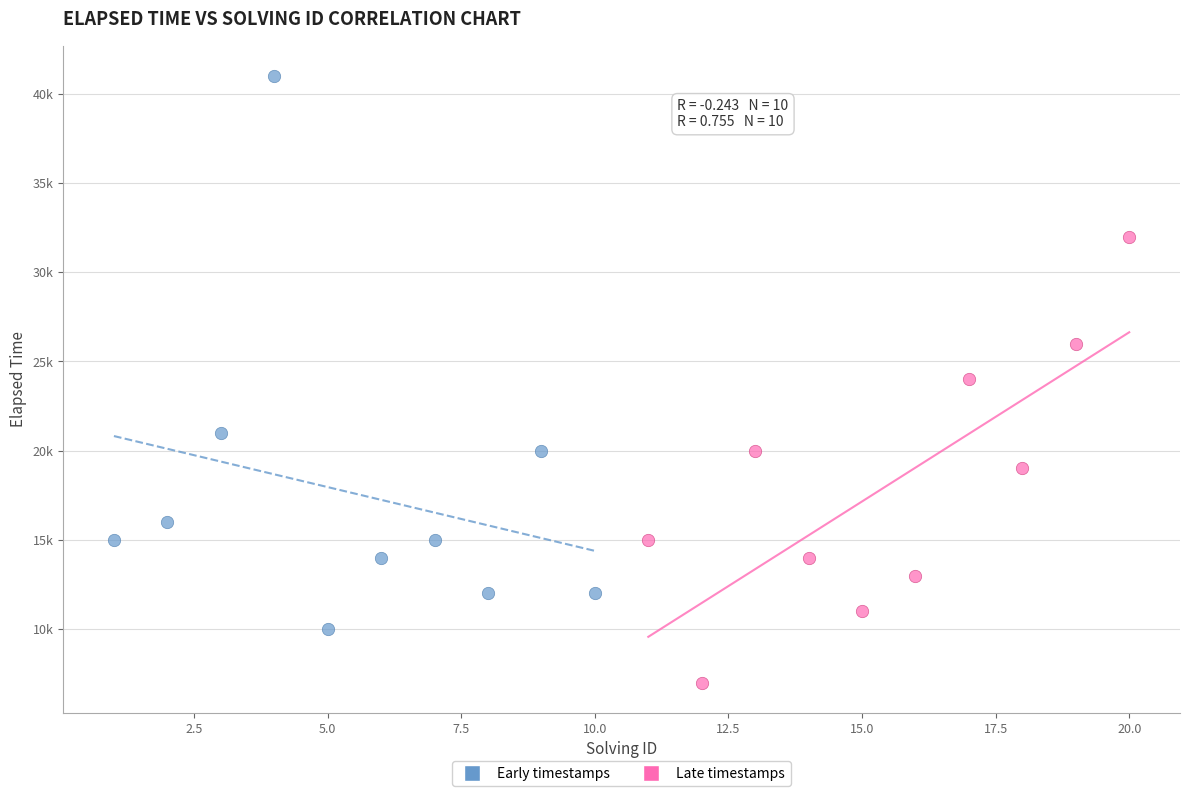

What are all the series names shown in the legend?

Early timestamps, Late timestamps